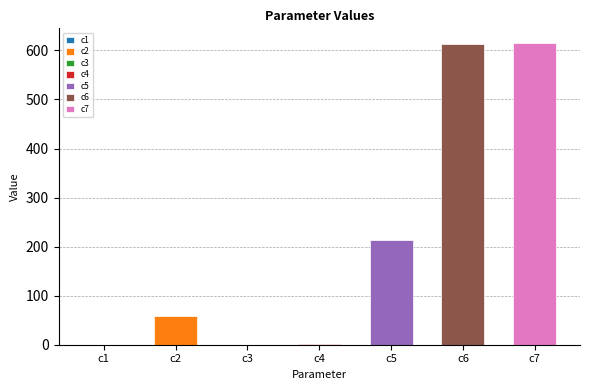

How many bars are there in total?

7